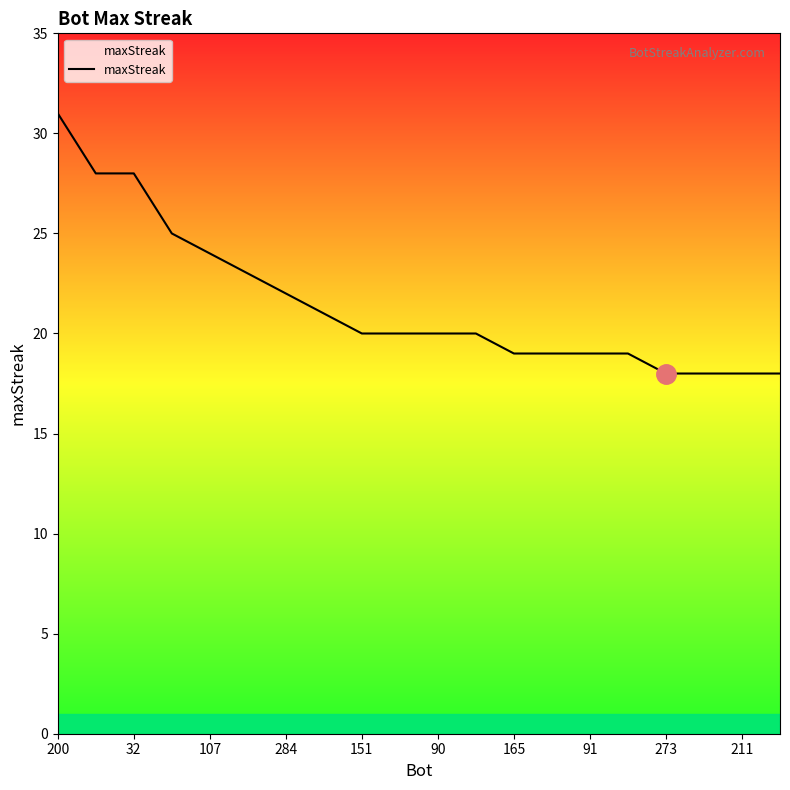

What is the maximum value shown in the chart?

31